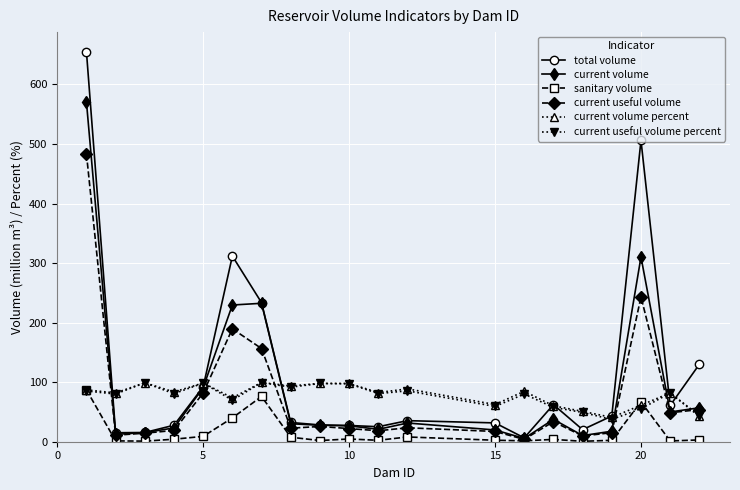

Which series has the largest range (max minus min)?

total volume